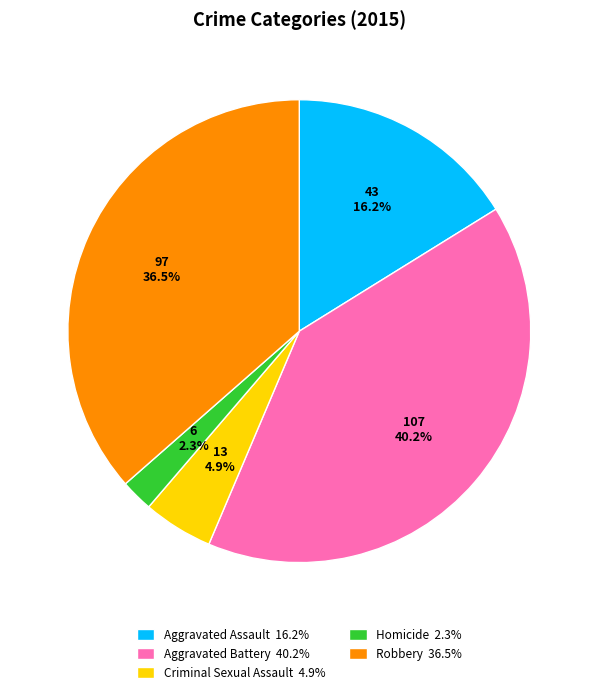

Is the sum of Aggravated Battery and Criminal Sexual Assault greater than half?

No